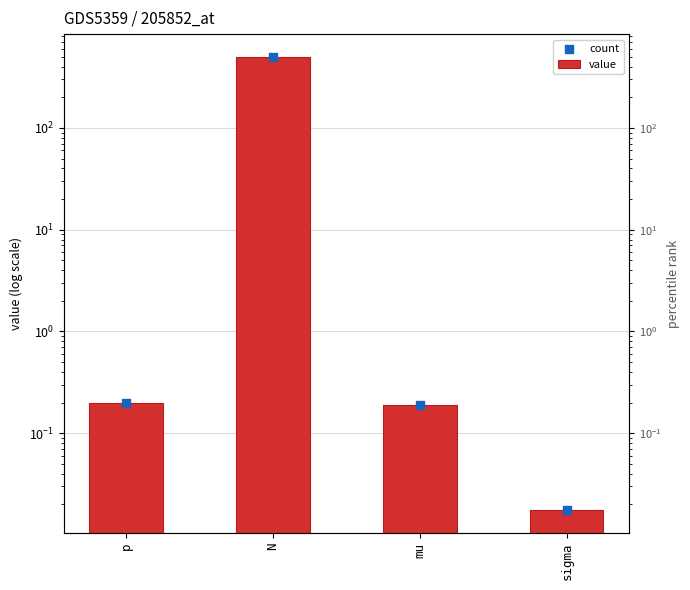

At how many categories does at least one series exceed 465?

1